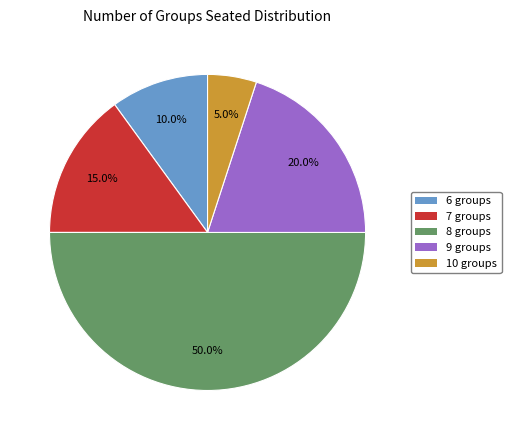

Which slice is the largest?

8 groups